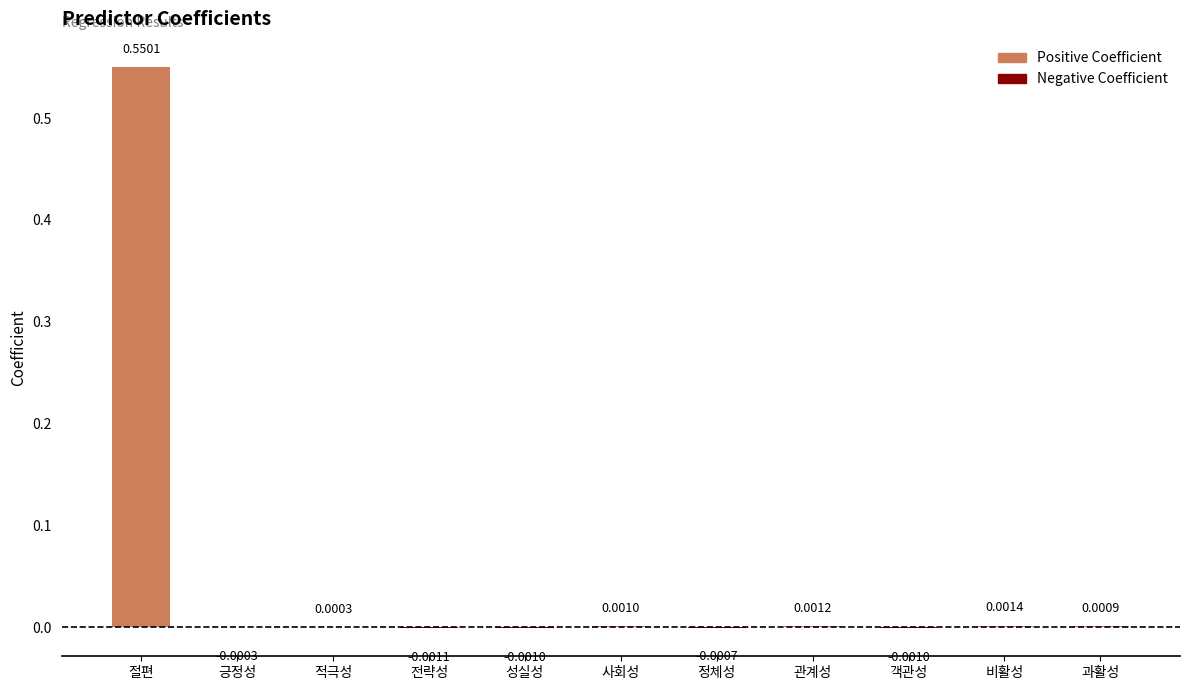

Where is the data nearest to the value 0?

긍정성